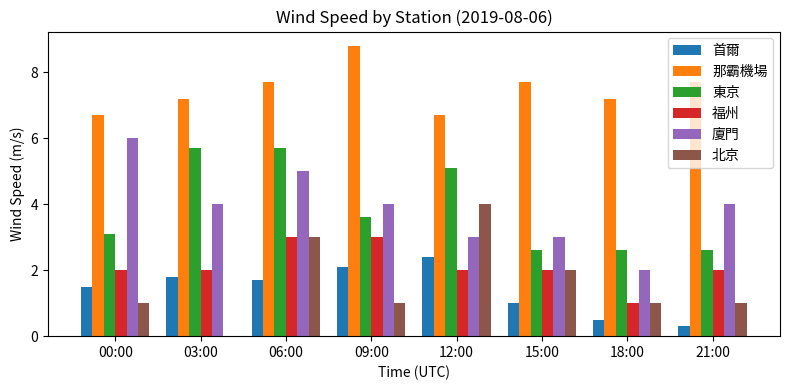

Reading left to right, transcribe all the data shown in this chart.

首爾: 00:00=1.5	03:00=1.8	06:00=1.7	09:00=2.1	12:00=2.4	15:00=1.0	18:00=0.5	21:00=0.3
那霸機場: 00:00=6.7	03:00=7.2	06:00=7.7	09:00=8.8	12:00=6.7	15:00=7.7	18:00=7.2	21:00=7.7
東京: 00:00=3.1	03:00=5.7	06:00=5.7	09:00=3.6	12:00=5.1	15:00=2.6	18:00=2.6	21:00=2.6
福州: 00:00=2.0	03:00=2.0	06:00=3.0	09:00=3.0	12:00=2.0	15:00=2.0	18:00=1.0	21:00=2.0
廈門: 00:00=6.0	03:00=4.0	06:00=5.0	09:00=4.0	12:00=3.0	15:00=3.0	18:00=2.0	21:00=4.0
北京: 00:00=1.0	03:00=0.0	06:00=3.0	09:00=1.0	12:00=4.0	15:00=2.0	18:00=1.0	21:00=1.0